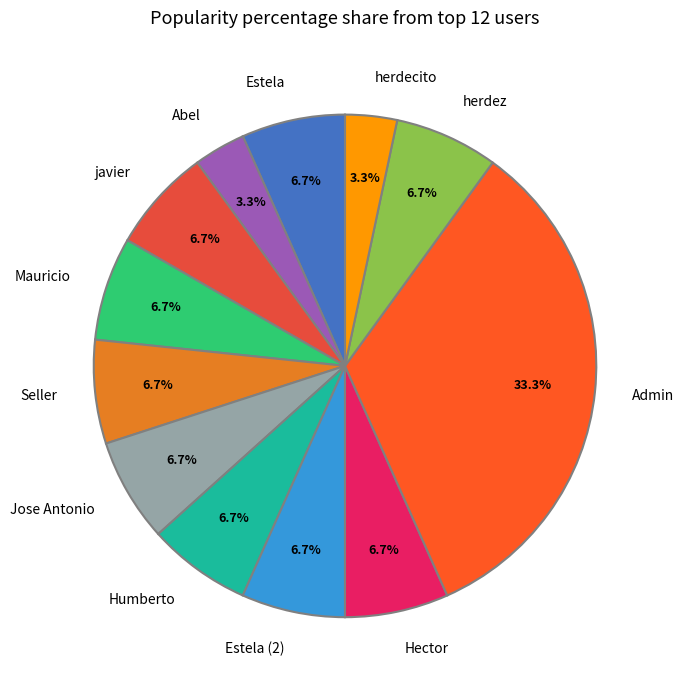

What percentage is the Jose Antonio slice, to the nearest percent?

7%